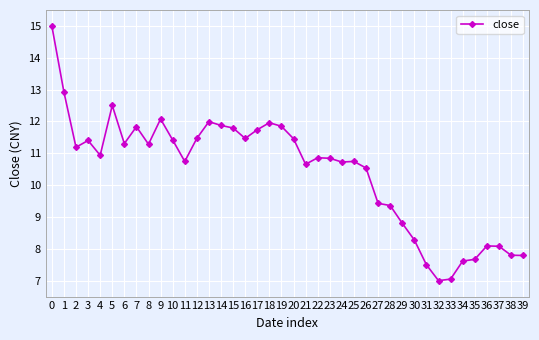

What is the difference between the values at 31 and 19?

4.3